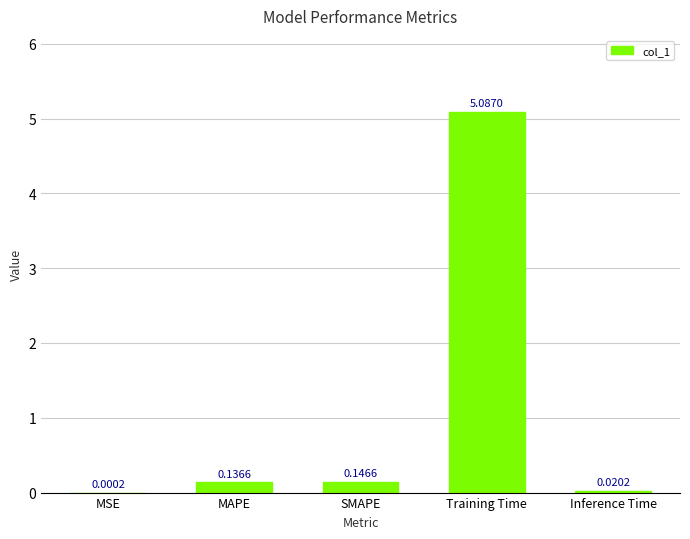

What is the sum of all values?

5.4